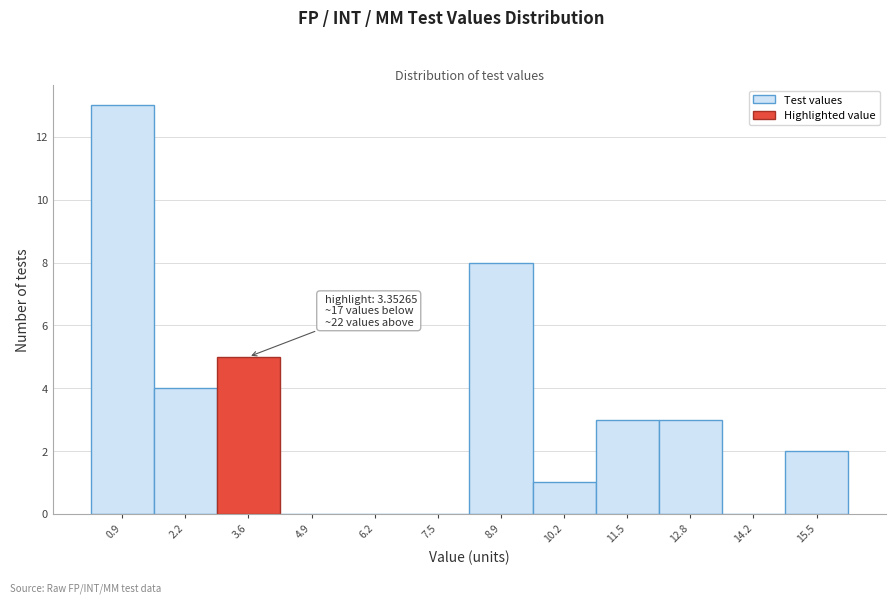

Over which range of the x-axis is the bar tallest?

0.2 to 1.6